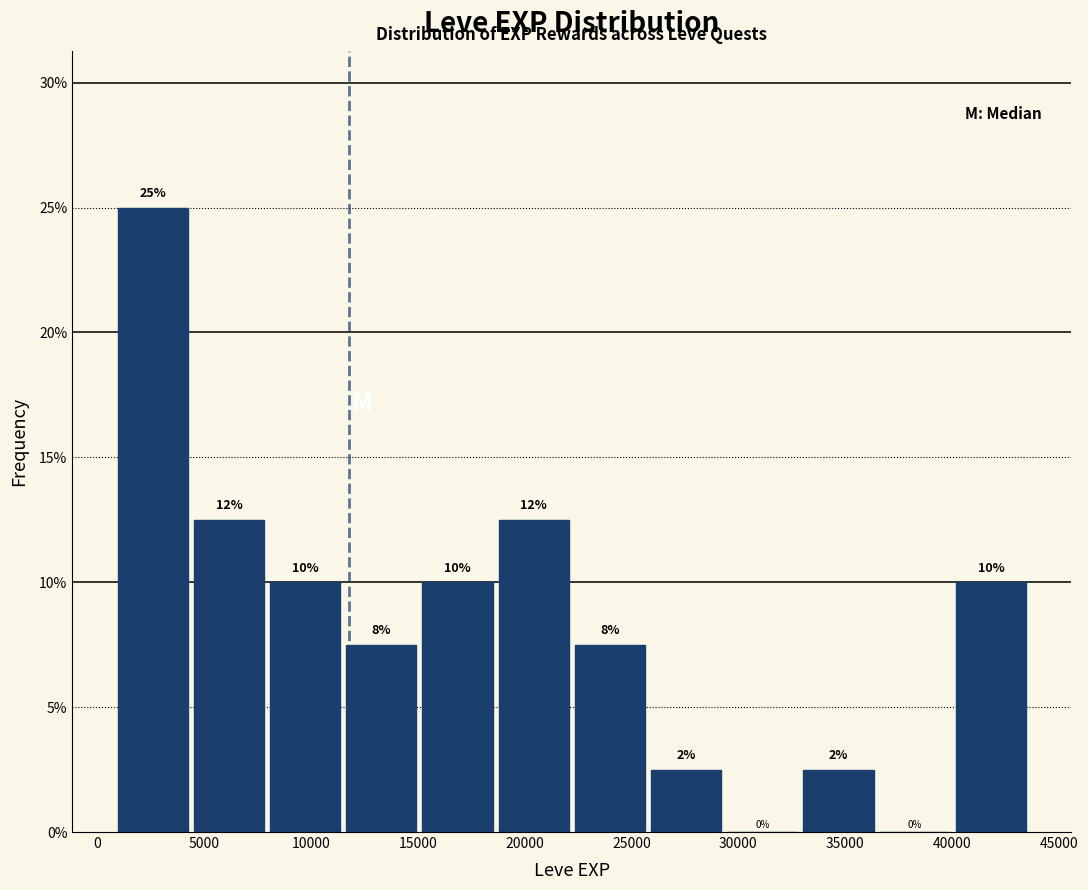

Over which range of the x-axis is the bar tallest?

1000 to 4500